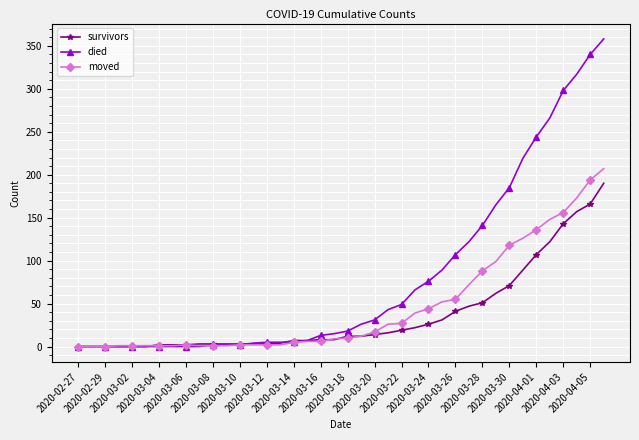

What is the difference between the maximum and second lowest values in the died series?

358